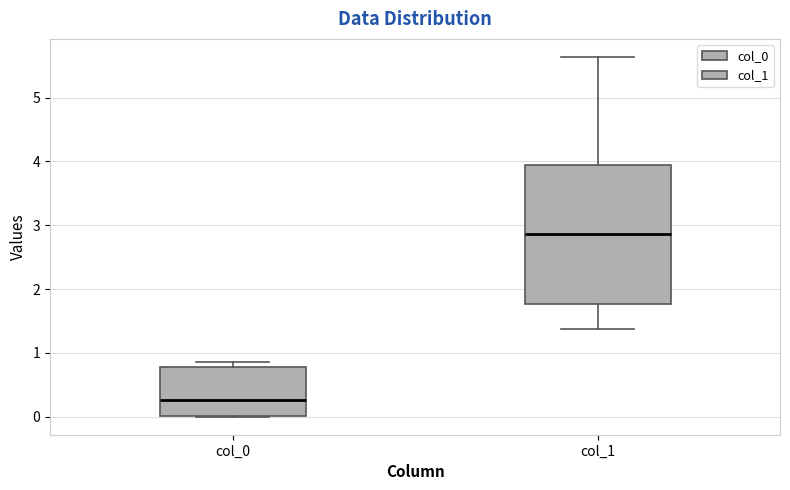

Which box has the highest median line?

col_1